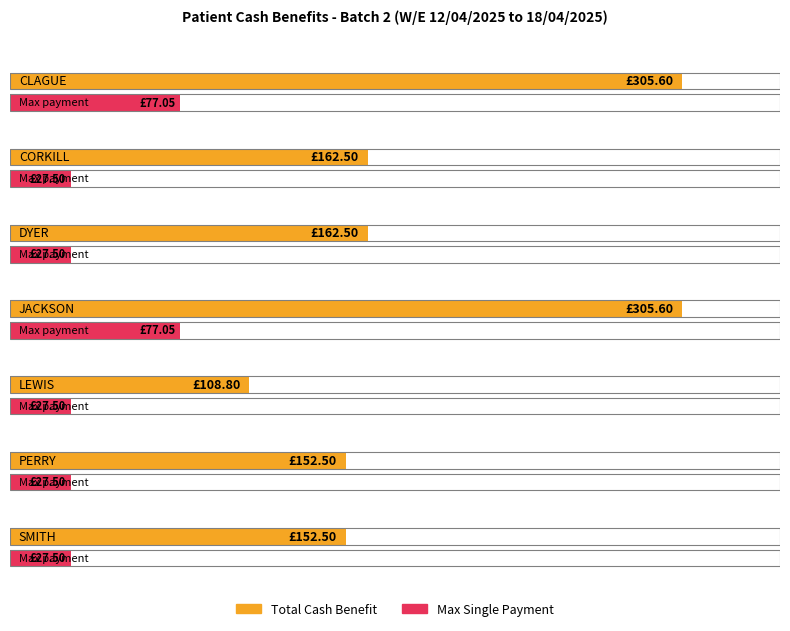

How many data points does each series have?

7